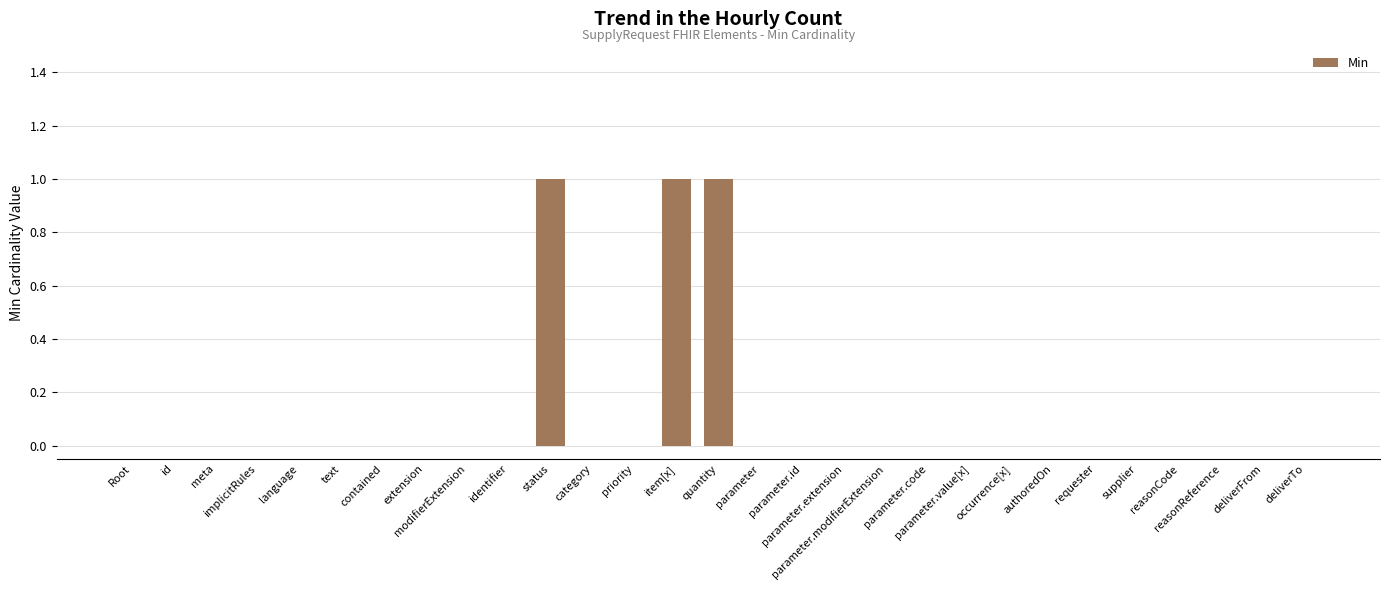

What is the sum of all values?

3